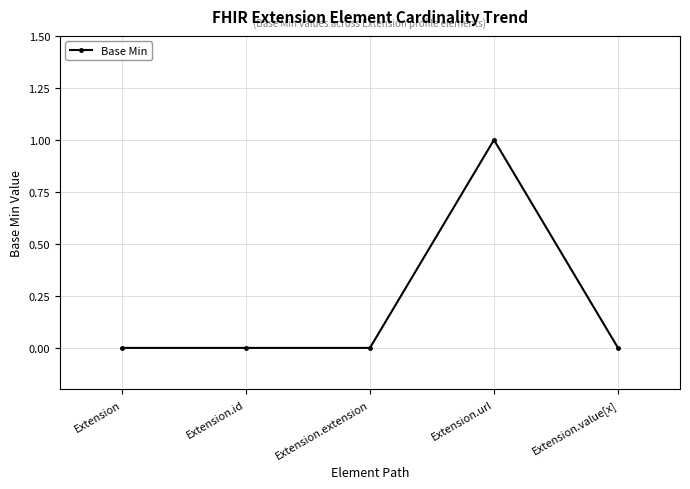

What is the value of the 4th point from the left?

1